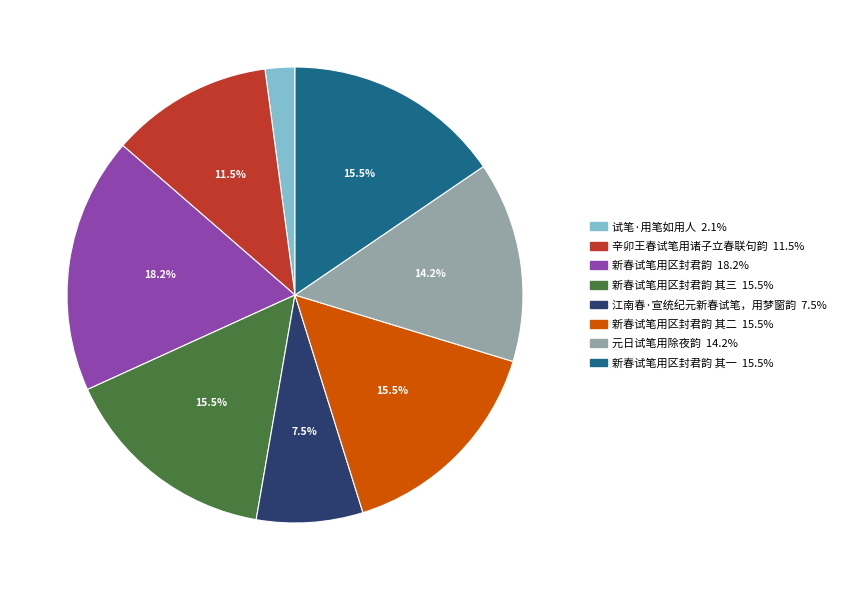

Does any single category account for the majority?

No